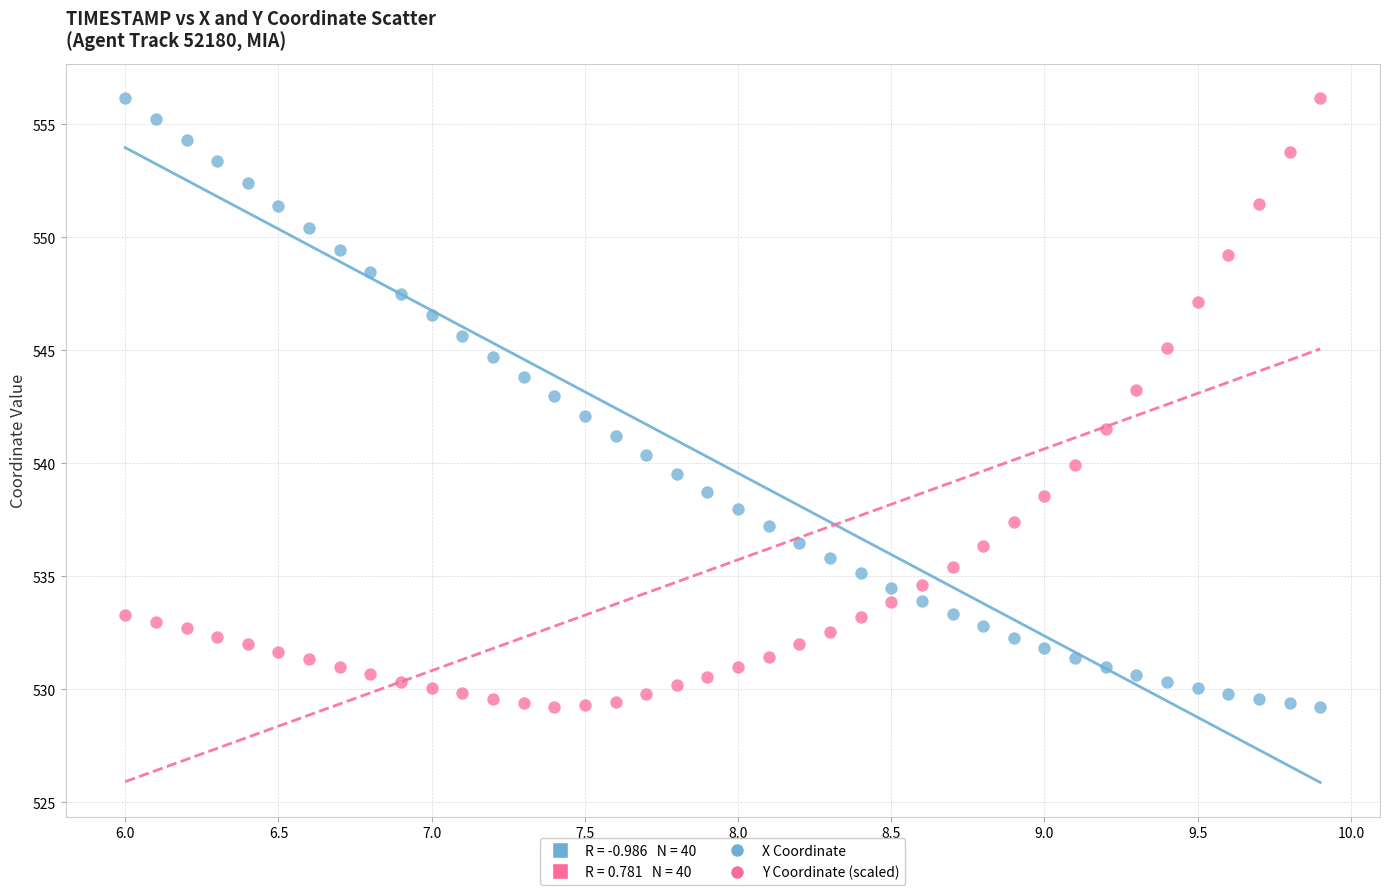

Across all data points, what is the range of X values (max minus min)?

3.9